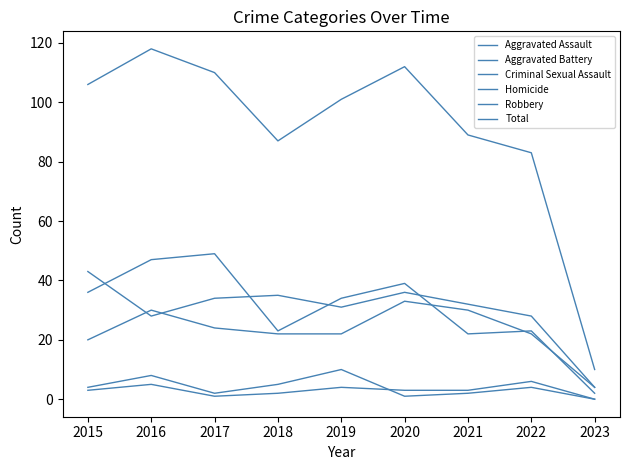

True or false: Aggravated Assault has a value of 4 at 2023.

True